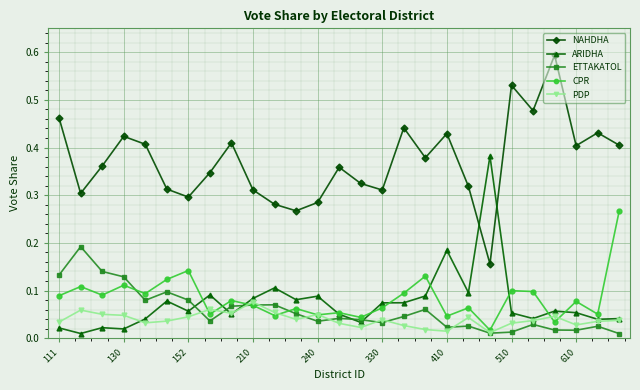

True or false: ARIDHA has more than 0 interior local peaks.

True